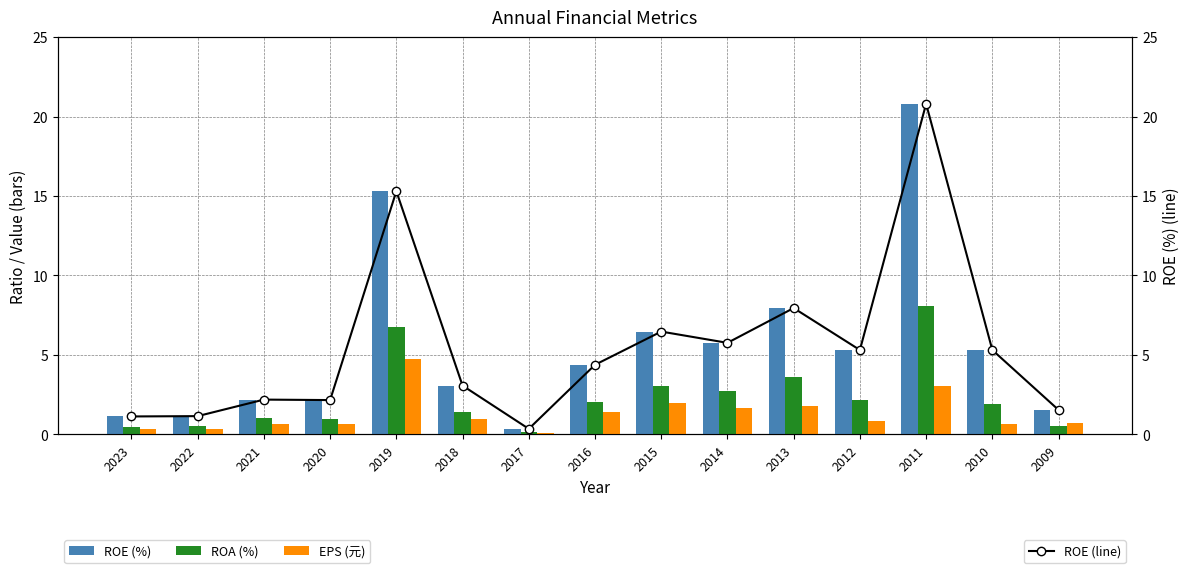

Reading right to left, list all the values displayed in this chart.

ROE (%): 2009=1.5	2010=5.3	2011=20.8	2012=5.3	2013=8.0	2014=5.8	2015=6.5	2016=4.4	2017=0.3	2018=3.1	2019=15.3	2020=2.2	2021=2.2	2022=1.1	2023=1.1
ROA (%): 2009=0.5	2010=1.9	2011=8.1	2012=2.1	2013=3.6	2014=2.8	2015=3.0	2016=2.1	2017=0.2	2018=1.4	2019=6.8	2020=1.0	2021=1.0	2022=0.5	2023=0.5
EPS (元): 2009=0.7	2010=0.6	2011=3.0	2012=0.9	2013=1.8	2014=1.7	2015=2.0	2016=1.4	2017=0.1	2018=0.9	2019=4.7	2020=0.7	2021=0.7	2022=0.3	2023=0.3
ROE (line): 2009=1.5	2010=5.3	2011=20.8	2012=5.3	2013=8.0	2014=5.8	2015=6.5	2016=4.4	2017=0.3	2018=3.1	2019=15.3	2020=2.2	2021=2.2	2022=1.1	2023=1.1